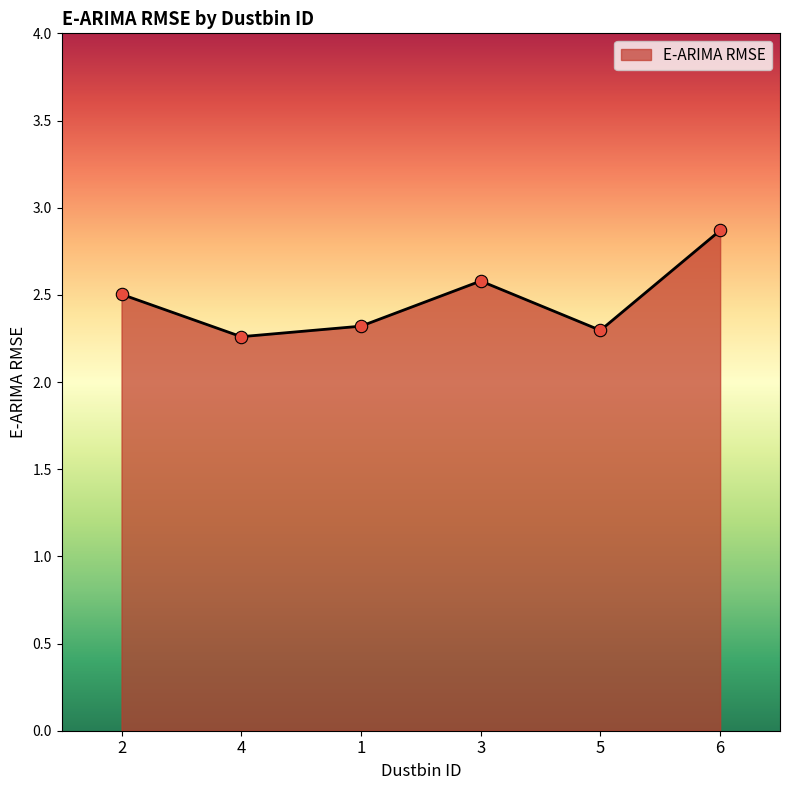

Approximately how many times larger is the value at 6 compared to 1?

1.2